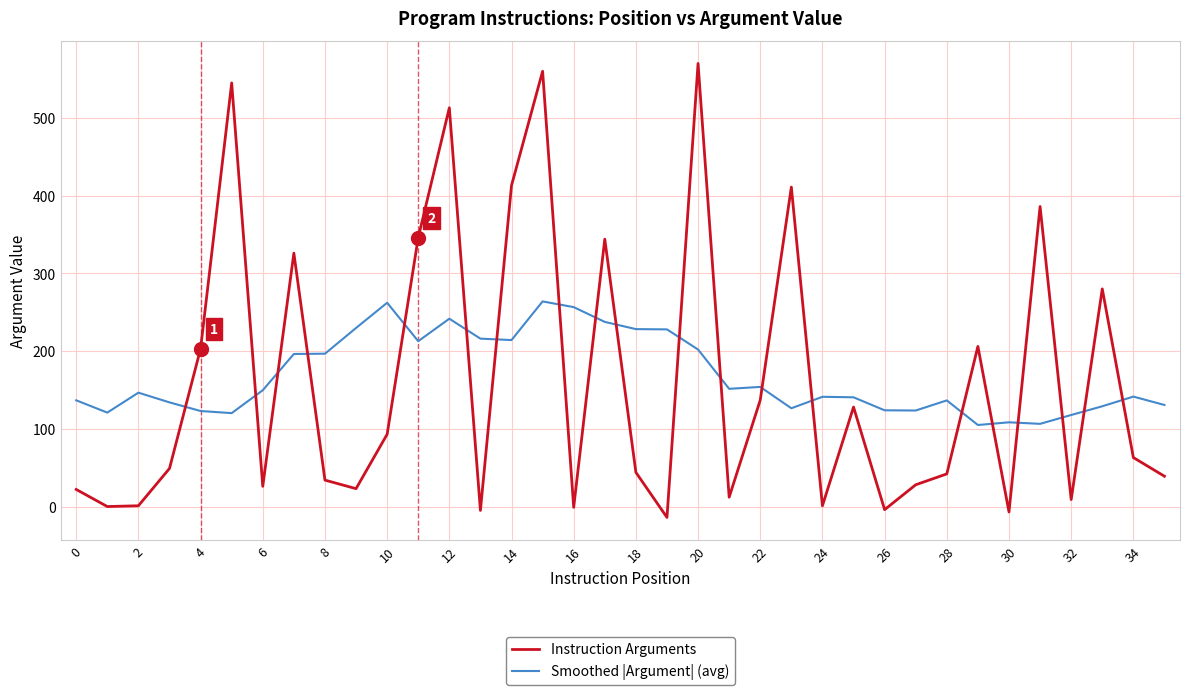

In Smoothed |Argument| (avg), how many points are higher than both neighbors (excluding endpoints)?

9